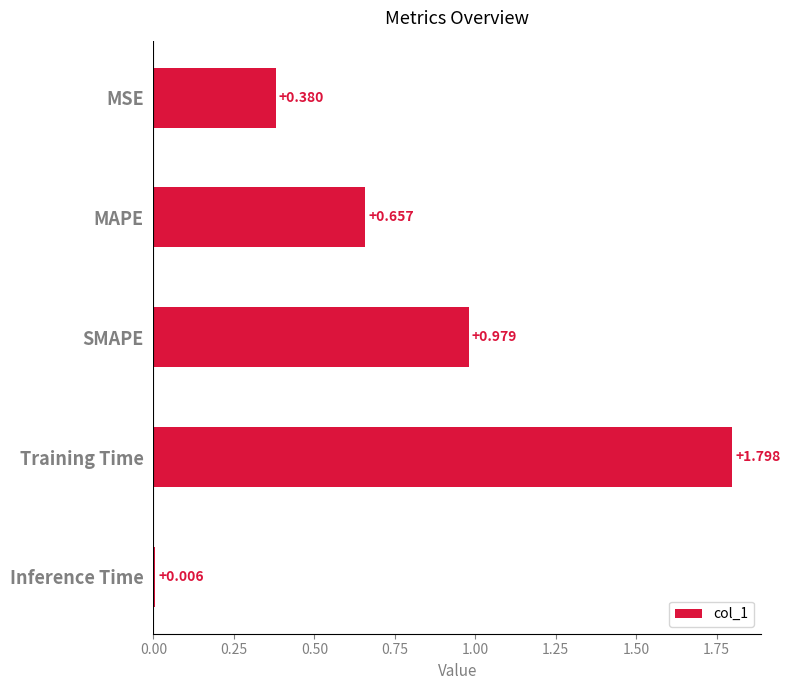

Rank the categories by value from highest to lowest.

Training Time, SMAPE, MAPE, MSE, Inference Time